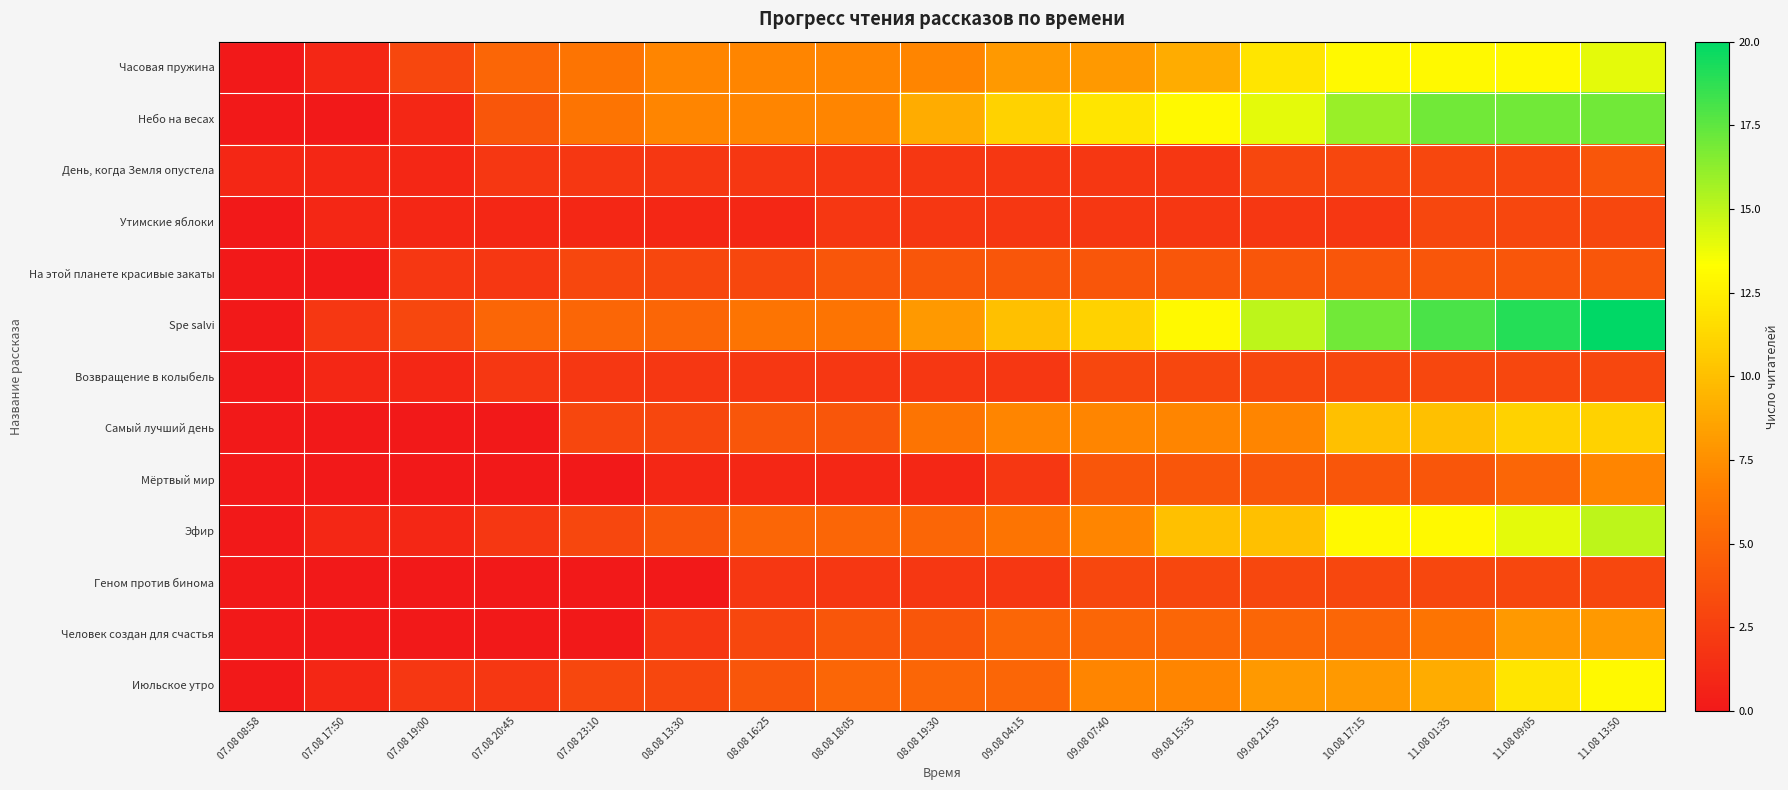

Reading right to left, what are all the values shown in this chart?

Часовая пружина: 11.08 13:50=14	11.08 09:05=13	11.08 01:35=13	10.08 17:15=13	09.08 21:55=12	09.08 15:35=9	09.08 07:40=8	09.08 04:15=8	08.08 19:30=7	08.08 18:05=7	08.08 16:25=7	08.08 13:30=7	07.08 23:10=6	07.08 20:45=5	07.08 19:00=3	07.08 17:50=1	07.08 08:58=0
Небо на весах: 11.08 13:50=17	11.08 09:05=17	11.08 01:35=17	10.08 17:15=16	09.08 21:55=14	09.08 15:35=13	09.08 07:40=12	09.08 04:15=11	08.08 19:30=9	08.08 18:05=7	08.08 16:25=7	08.08 13:30=7	07.08 23:10=6	07.08 20:45=4	07.08 19:00=1	07.08 17:50=0	07.08 08:58=0
День, когда Земля опустела: 11.08 13:50=4	11.08 09:05=3	11.08 01:35=3	10.08 17:15=3	09.08 21:55=3	09.08 15:35=2	09.08 07:40=2	09.08 04:15=2	08.08 19:30=2	08.08 18:05=2	08.08 16:25=2	08.08 13:30=2	07.08 23:10=2	07.08 20:45=2	07.08 19:00=1	07.08 17:50=1	07.08 08:58=1
Утимские яблоки: 11.08 13:50=3	11.08 09:05=3	11.08 01:35=3	10.08 17:15=2	09.08 21:55=2	09.08 15:35=2	09.08 07:40=2	09.08 04:15=2	08.08 19:30=2	08.08 18:05=2	08.08 16:25=1	08.08 13:30=1	07.08 23:10=1	07.08 20:45=1	07.08 19:00=1	07.08 17:50=1	07.08 08:58=0
На этой планете красивые закаты: 11.08 13:50=4	11.08 09:05=4	11.08 01:35=4	10.08 17:15=4	09.08 21:55=4	09.08 15:35=4	09.08 07:40=4	09.08 04:15=4	08.08 19:30=4	08.08 18:05=4	08.08 16:25=3	08.08 13:30=3	07.08 23:10=3	07.08 20:45=2	07.08 19:00=2	07.08 17:50=0	07.08 08:58=0
Spe salvi: 11.08 13:50=20	11.08 09:05=19	11.08 01:35=18	10.08 17:15=17	09.08 21:55=15	09.08 15:35=13	09.08 07:40=11	09.08 04:15=10	08.08 19:30=8	08.08 18:05=6	08.08 16:25=6	08.08 13:30=5	07.08 23:10=5	07.08 20:45=5	07.08 19:00=3	07.08 17:50=2	07.08 08:58=0
Возвращение в колыбель: 11.08 13:50=3	11.08 09:05=3	11.08 01:35=3	10.08 17:15=3	09.08 21:55=3	09.08 15:35=3	09.08 07:40=3	09.08 04:15=2	08.08 19:30=2	08.08 18:05=2	08.08 16:25=2	08.08 13:30=2	07.08 23:10=2	07.08 20:45=2	07.08 19:00=1	07.08 17:50=1	07.08 08:58=0
Самый лучший день: 11.08 13:50=11	11.08 09:05=11	11.08 01:35=10	10.08 17:15=10	09.08 21:55=7	09.08 15:35=7	09.08 07:40=7	09.08 04:15=7	08.08 19:30=6	08.08 18:05=4	08.08 16:25=4	08.08 13:30=3	07.08 23:10=3	07.08 20:45=0	07.08 19:00=0	07.08 17:50=0	07.08 08:58=0
Мёртвый мир: 11.08 13:50=7	11.08 09:05=5	11.08 01:35=4	10.08 17:15=4	09.08 21:55=4	09.08 15:35=4	09.08 07:40=4	09.08 04:15=2	08.08 19:30=1	08.08 18:05=1	08.08 16:25=1	08.08 13:30=1	07.08 23:10=0	07.08 20:45=0	07.08 19:00=0	07.08 17:50=0	07.08 08:58=0
Эфир: 11.08 13:50=15	11.08 09:05=14	11.08 01:35=13	10.08 17:15=13	09.08 21:55=10	09.08 15:35=10	09.08 07:40=7	09.08 04:15=6	08.08 19:30=5	08.08 18:05=5	08.08 16:25=5	08.08 13:30=4	07.08 23:10=3	07.08 20:45=2	07.08 19:00=1	07.08 17:50=1	07.08 08:58=0
Геном против бинома: 11.08 13:50=3	11.08 09:05=3	11.08 01:35=3	10.08 17:15=3	09.08 21:55=3	09.08 15:35=3	09.08 07:40=3	09.08 04:15=2	08.08 19:30=2	08.08 18:05=2	08.08 16:25=2	08.08 13:30=0	07.08 23:10=0	07.08 20:45=0	07.08 19:00=0	07.08 17:50=0	07.08 08:58=0
Человек создан для счастья: 11.08 13:50=8	11.08 09:05=8	11.08 01:35=6	10.08 17:15=5	09.08 21:55=5	09.08 15:35=5	09.08 07:40=5	09.08 04:15=5	08.08 19:30=4	08.08 18:05=4	08.08 16:25=3	08.08 13:30=2	07.08 23:10=0	07.08 20:45=0	07.08 19:00=0	07.08 17:50=0	07.08 08:58=0
Июльское утро: 11.08 13:50=13	11.08 09:05=12	11.08 01:35=9	10.08 17:15=8	09.08 21:55=8	09.08 15:35=7	09.08 07:40=7	09.08 04:15=5	08.08 19:30=5	08.08 18:05=5	08.08 16:25=4	08.08 13:30=3	07.08 23:10=3	07.08 20:45=2	07.08 19:00=2	07.08 17:50=1	07.08 08:58=0